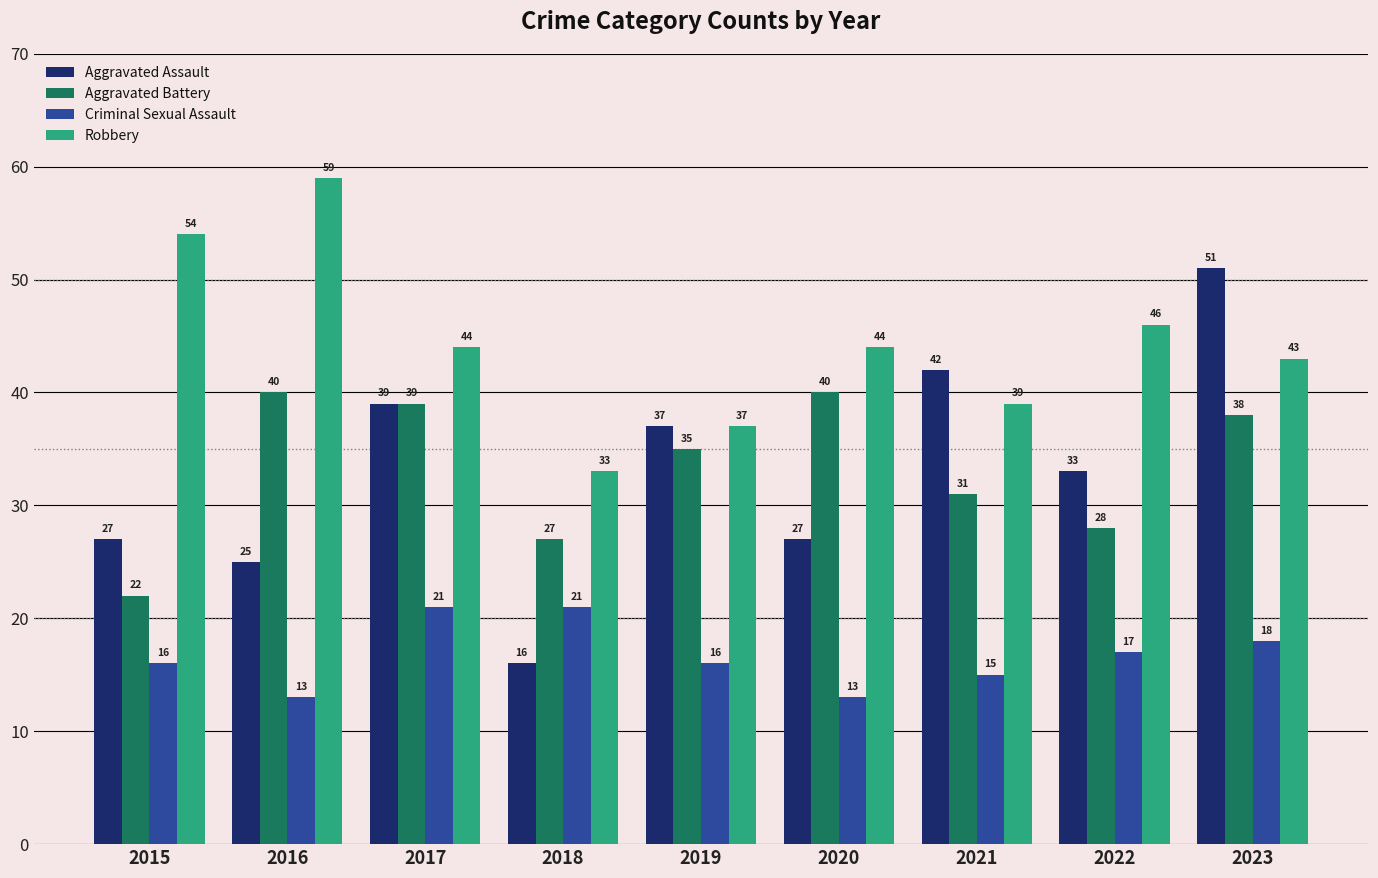

At how many categories does at least one series exceed 20?

9